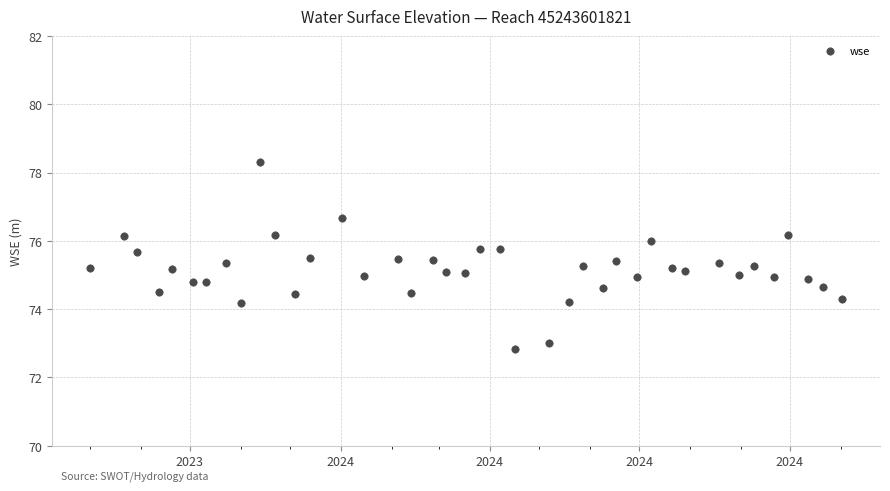

What is the range of X values (max minus min)?

459.0